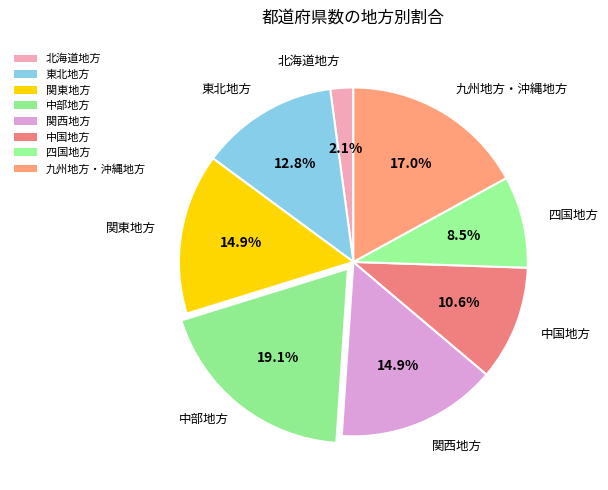

Is 東北地方 the majority of the pie?

No